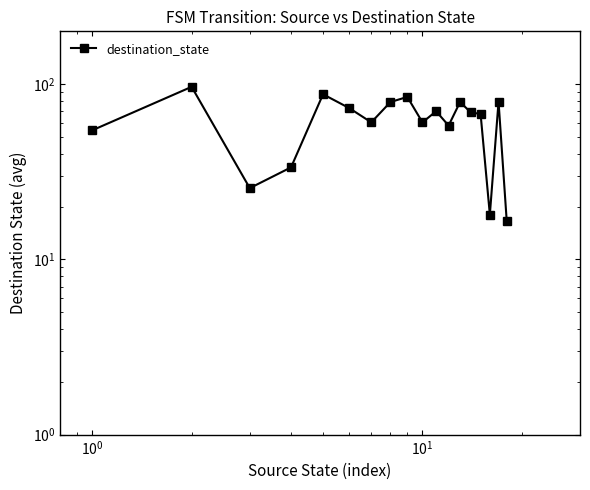

How many values exceed 69?

8